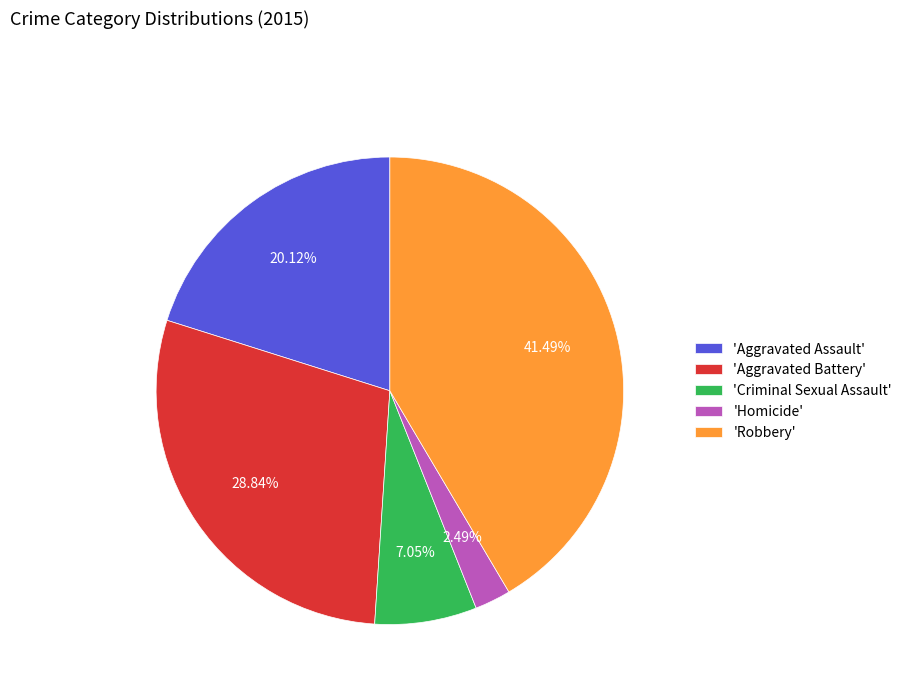

Do 'Aggravated Assault' and 'Robbery' together represent more than half of the pie?

Yes